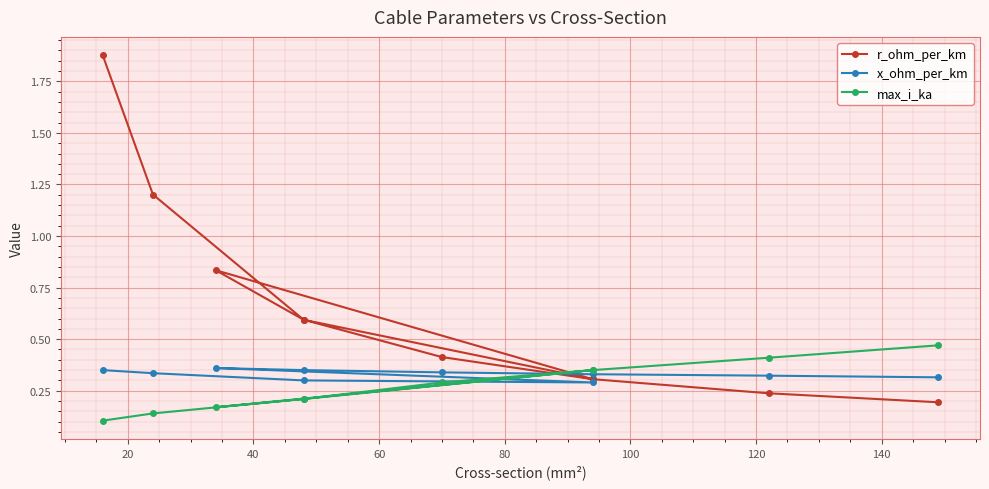

Reading right to left, list all the values displayed in this chart.

r_ohm_per_km: 0.2	0.2	0.3	0.4	0.6	0.8	0.3	0.6	1.2	1.9
x_ohm_per_km: 0.3	0.3	0.3	0.3	0.3	0.4	0.3	0.3	0.3	0.3
max_i_ka: 0.5	0.4	0.3	0.3	0.2	0.2	0.3	0.2	0.1	0.1